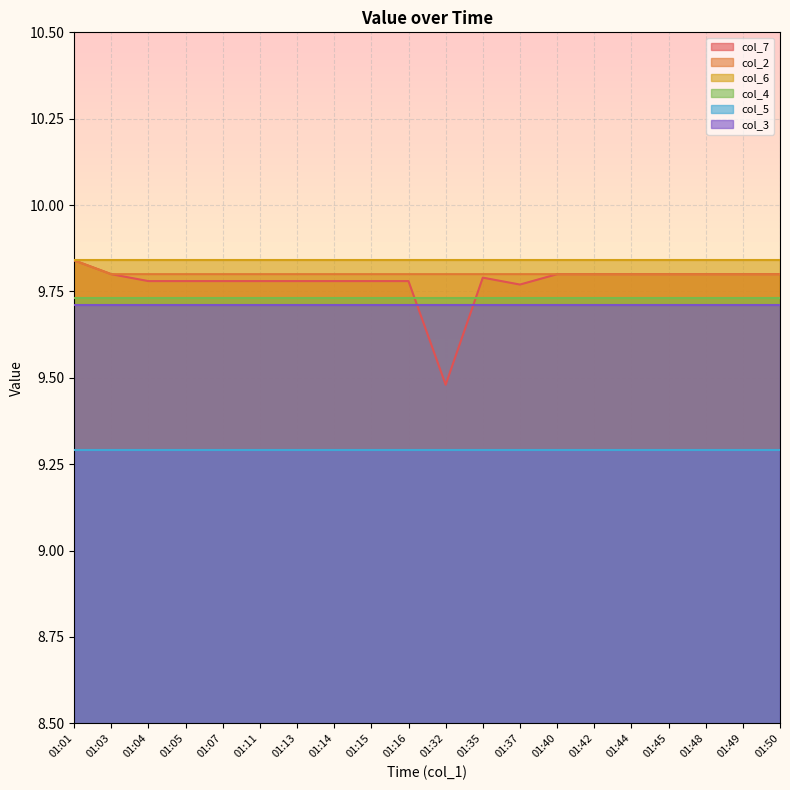

At which category does the chart reach its peak across all series?

01:01